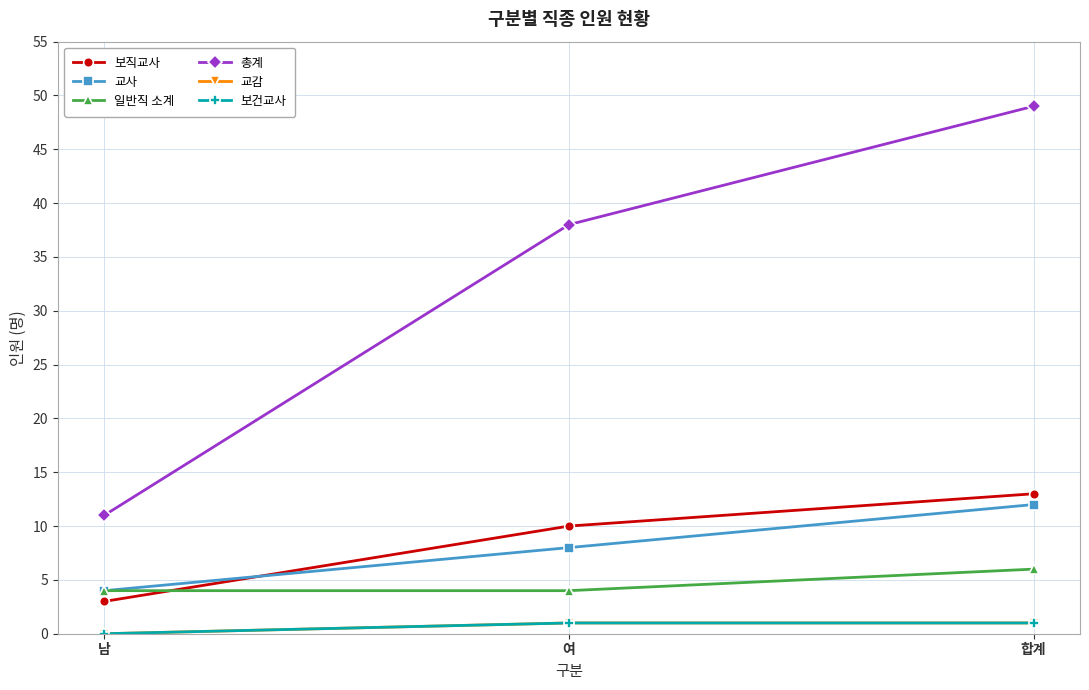

What is the sum of the 보직교사 values at 여 and 합계?

23